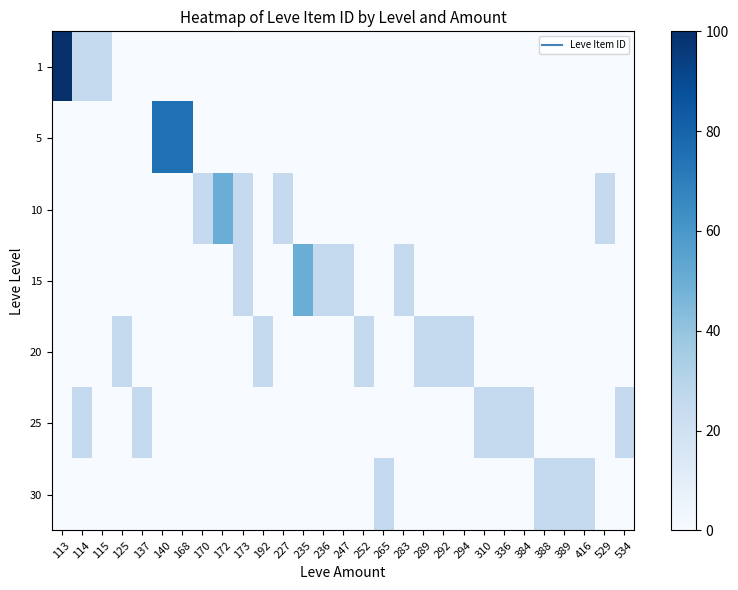

Reading left to right, list all the values displayed in this chart.

row_0: 100	25	25	0	0	0	0	0	0	0	0	0	0	0	0	0	0	0	0	0	0	0	0	0	0	0	0	0	0
row_1: 0	0	0	0	0	75	75	0	0	0	0	0	0	0	0	0	0	0	0	0	0	0	0	0	0	0	0	0	0
row_2: 0	0	0	0	0	0	0	25	50	25	0	25	0	0	0	0	0	0	0	0	0	0	0	0	0	0	0	25	0
row_3: 0	0	0	0	0	0	0	0	0	25	0	0	50	25	25	0	0	25	0	0	0	0	0	0	0	0	0	0	0
row_4: 0	0	0	25	0	0	0	0	0	0	25	0	0	0	0	25	0	0	25	25	25	0	0	0	0	0	0	0	0
row_5: 0	25	0	0	25	0	0	0	0	0	0	0	0	0	0	0	0	0	0	0	0	25	25	25	0	0	0	0	25
row_6: 0	0	0	0	0	0	0	0	0	0	0	0	0	0	0	0	25	0	0	0	0	0	0	0	25	25	25	0	0